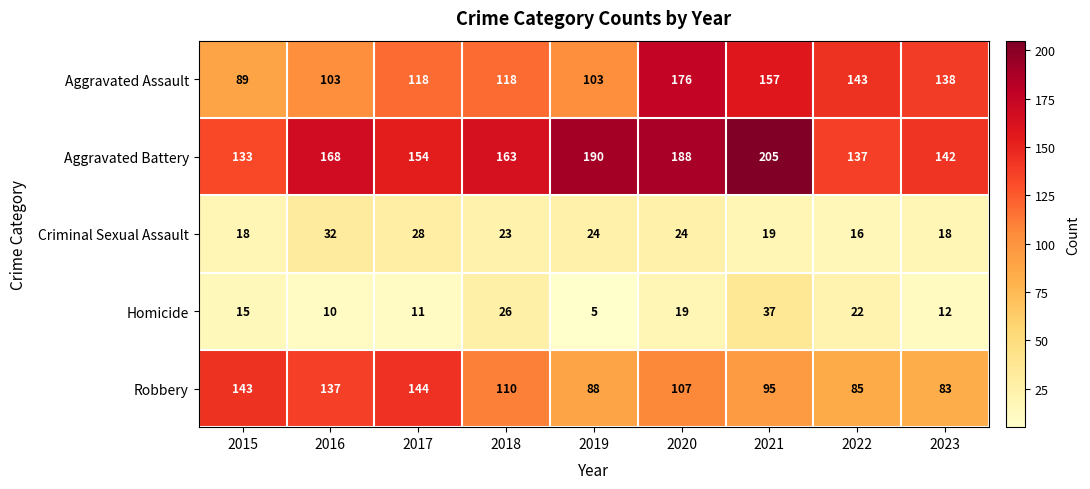

Which series has the widest spread of values?

Aggravated Assault